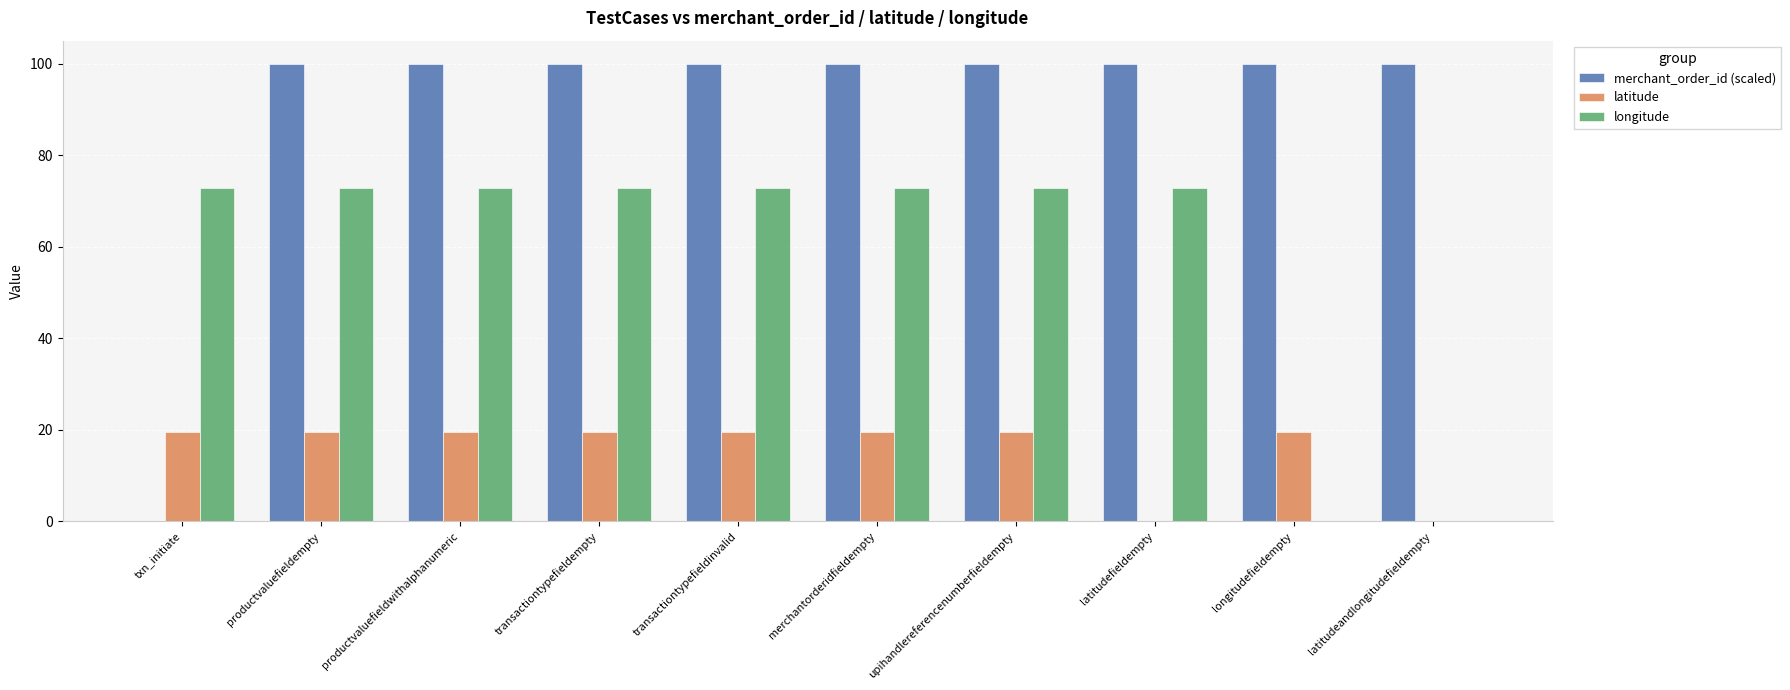

What is the sum of all longitude values?

582.9